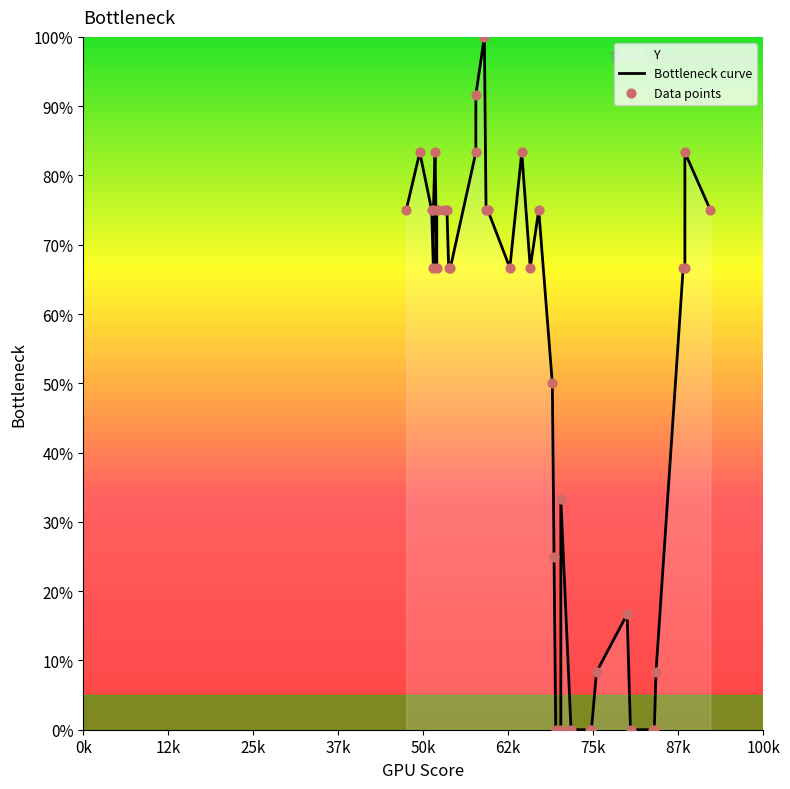

Which series contains the highest Y value?

Bottleneck curve